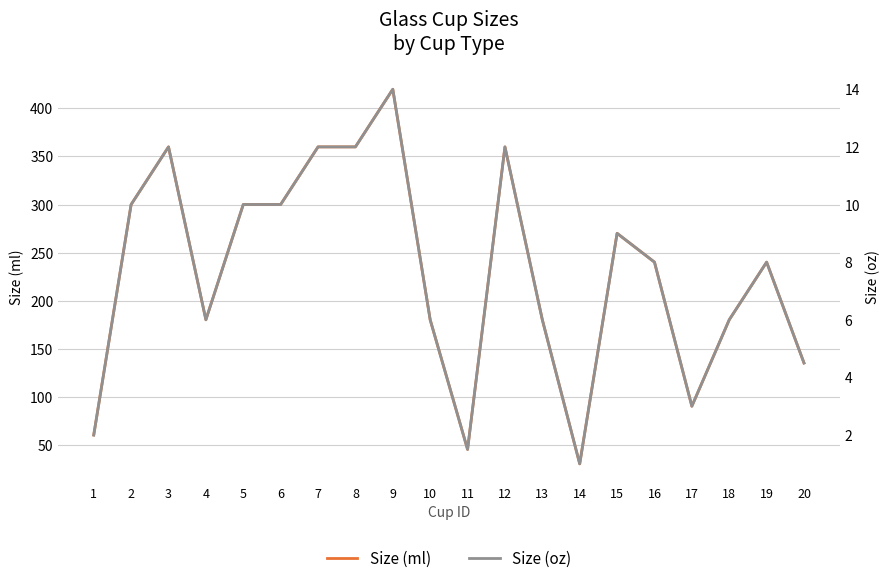

What is the difference between the maximum and second lowest values in the Size (oz) series?

12.5